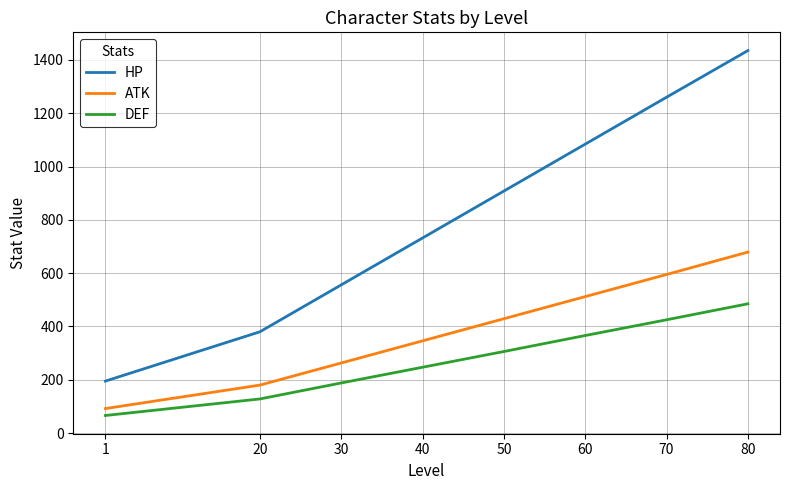

True or false: DEF and ATK intersect in this chart.

False